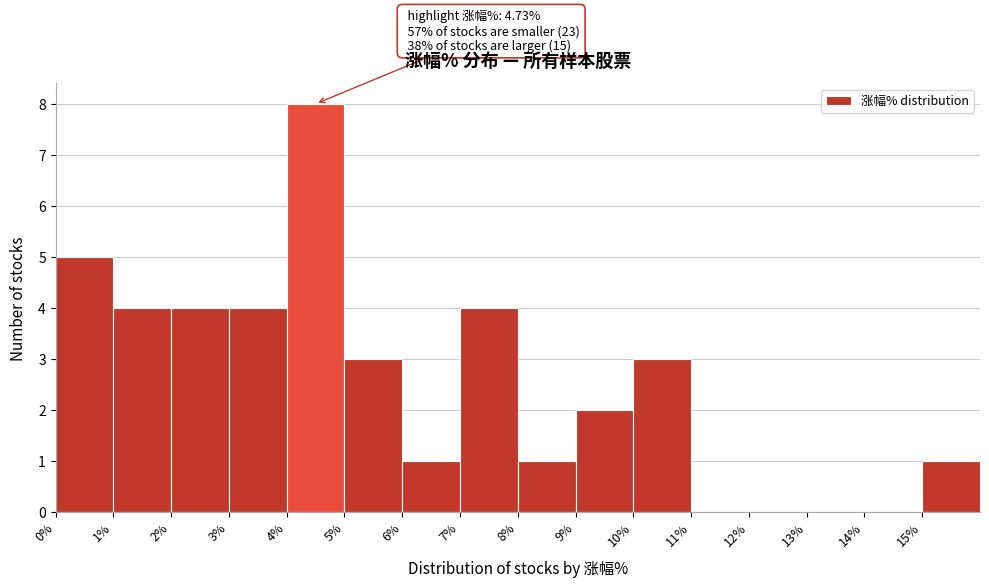

Over which range of the x-axis is the bar tallest?

4 to 5